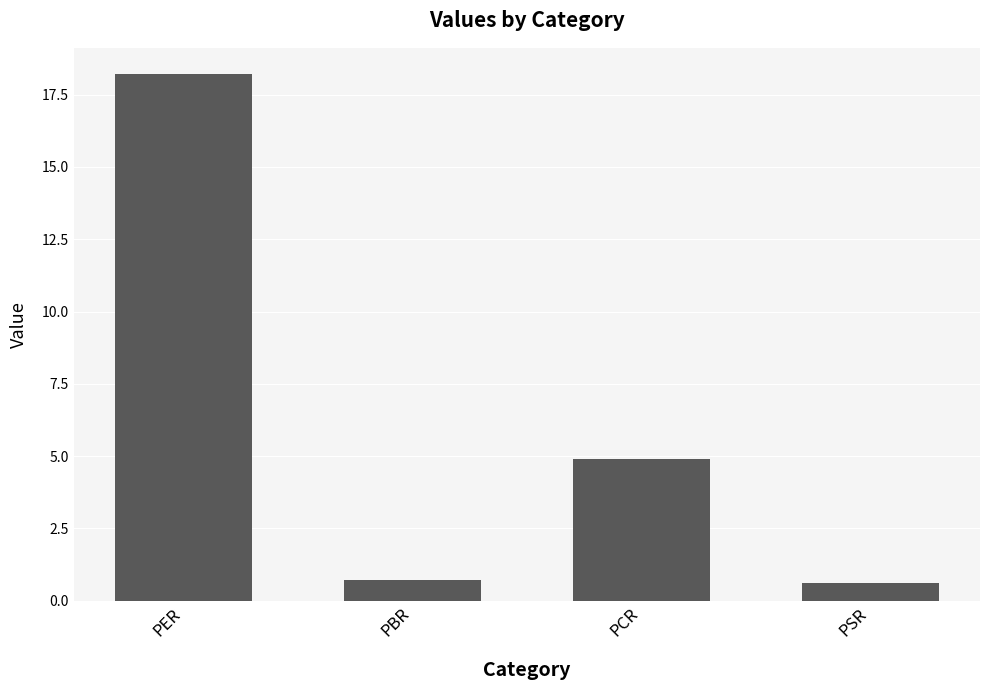

Are the bars grouped side by side (vs. stacked)?

No